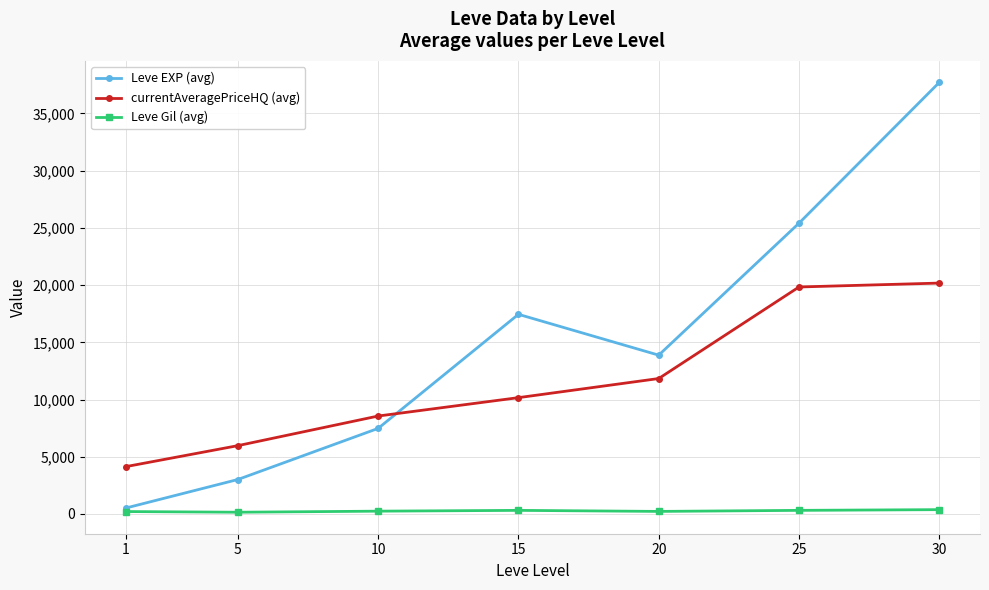

At which category is the sum across all series the highest?

30